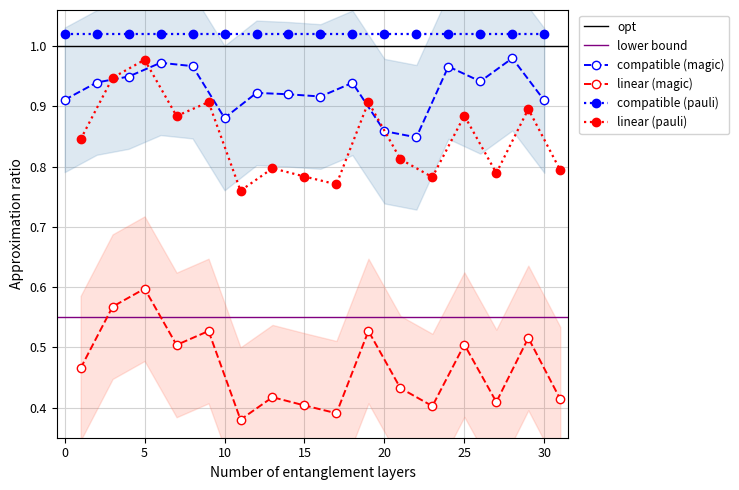

Does the chart display data point markers on the line(s)?

Yes